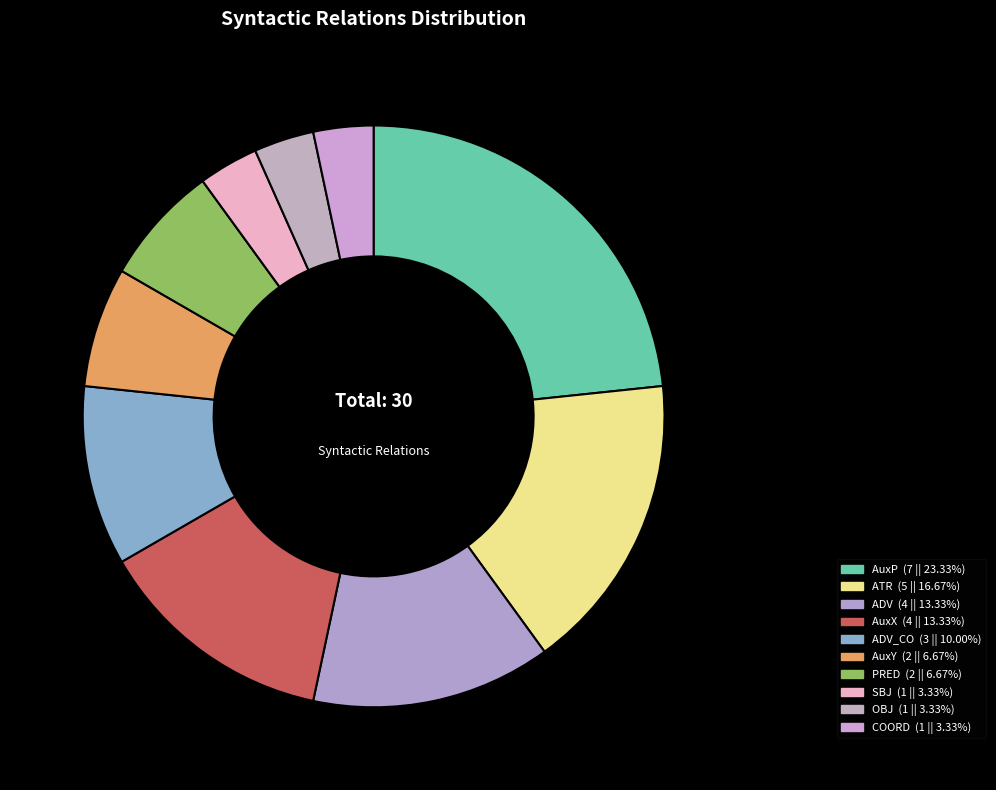

Which category has the biggest portion of the pie?

AuxP